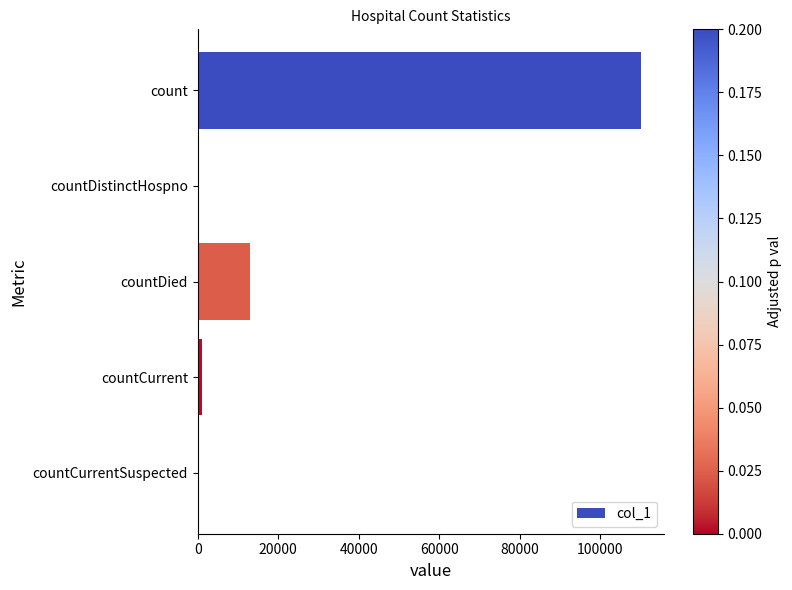

Which has a higher value, count or countDied?

count